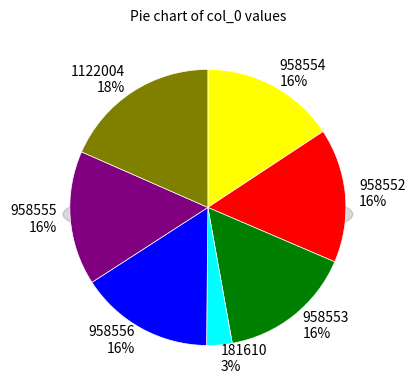

What percentage is the 181610 slice, to the nearest percent?

3%